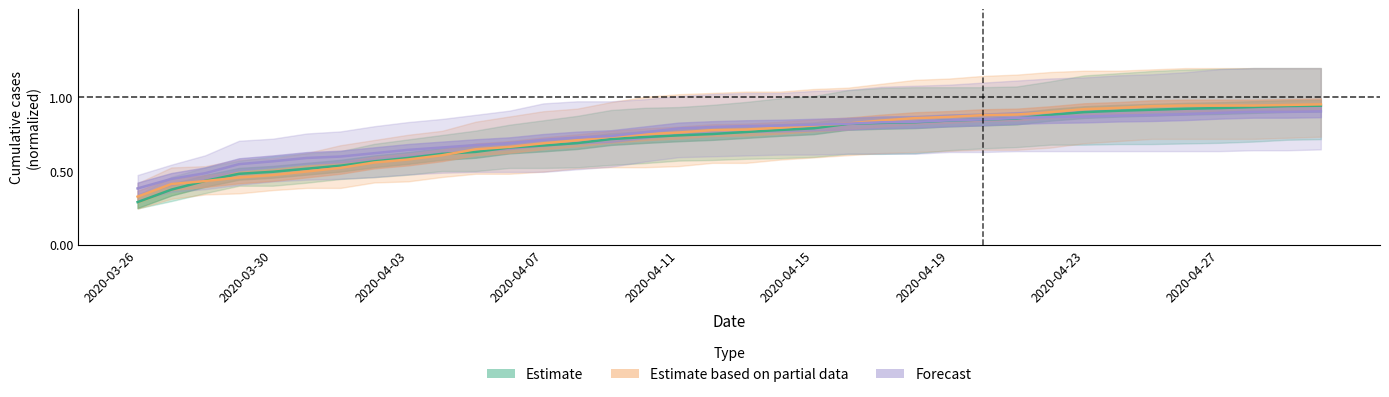

At which label is Grünerløkka closest to 0?

2020-03-26